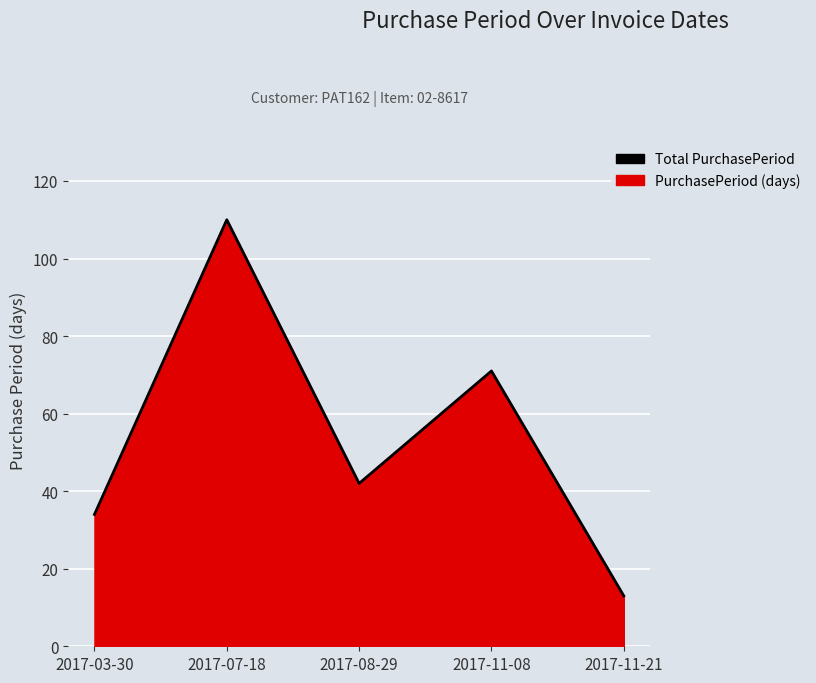

Between 2017-11-08 and 2017-08-29, which is larger?

2017-11-08